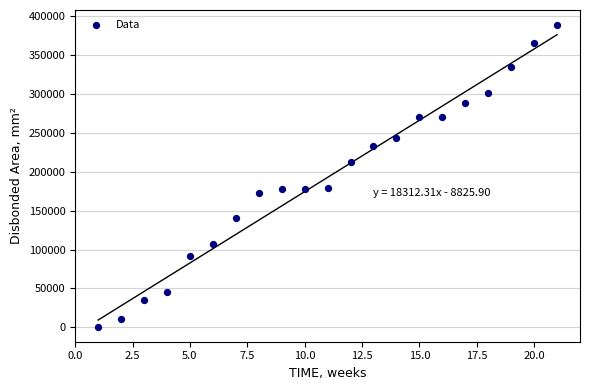

What is the range of Y values (max minus min)?

387072